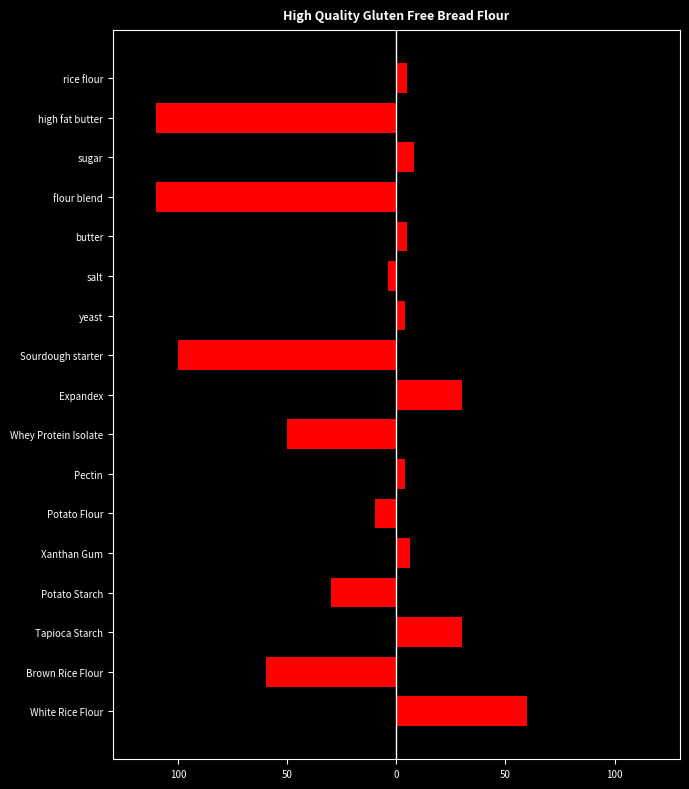

What is the difference between the maximum and second lowest values in the left series?

106